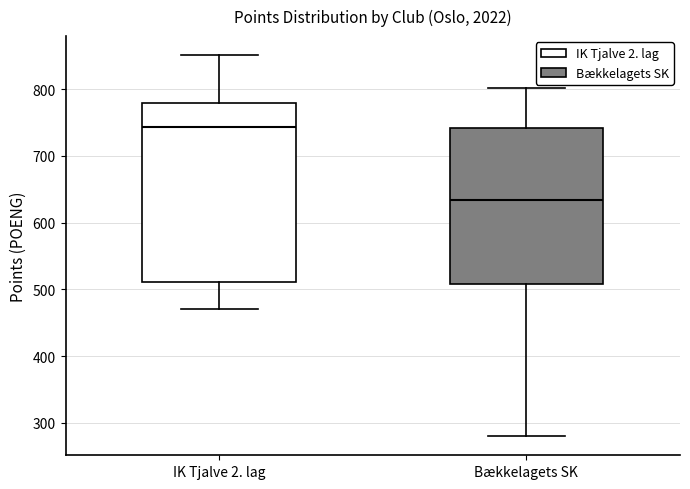

Which box's median line is the lowest?

Bækkelagets SK